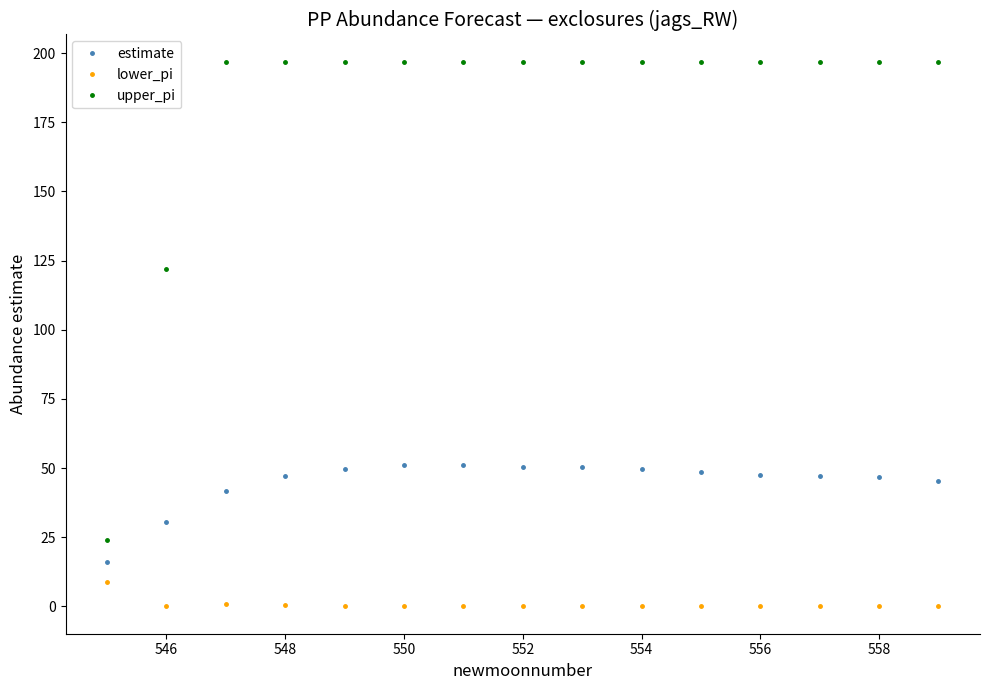

Which series has the largest range (max minus min)?

upper_pi